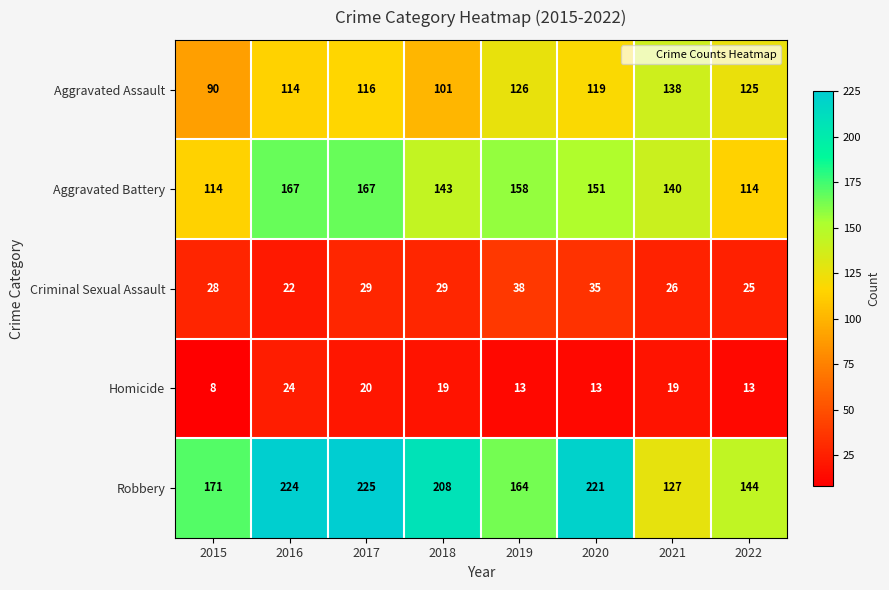

What is the difference between the maximum and second lowest values in the Aggravated Battery series?

53